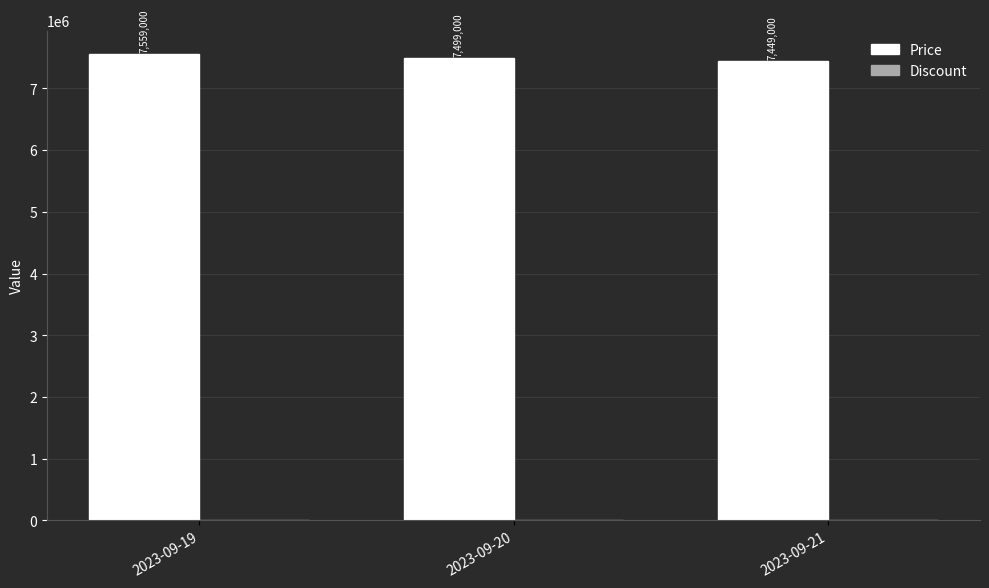

The value at 2023-09-20 is 3591393. True or false?

False